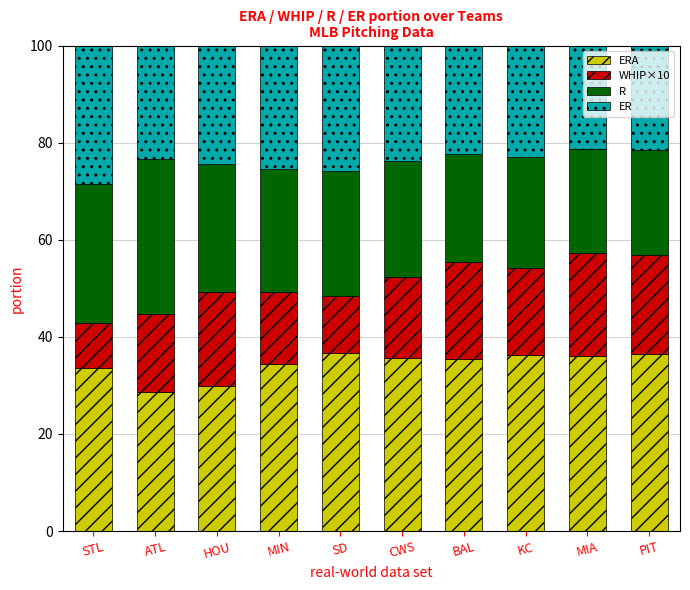

What is the total value across all series at KC?

100.0